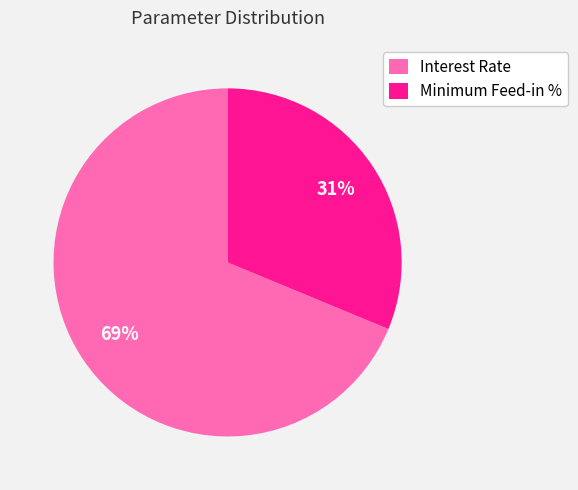

Is the sum of Interest Rate and Minimum Feed-in % greater than half?

Yes